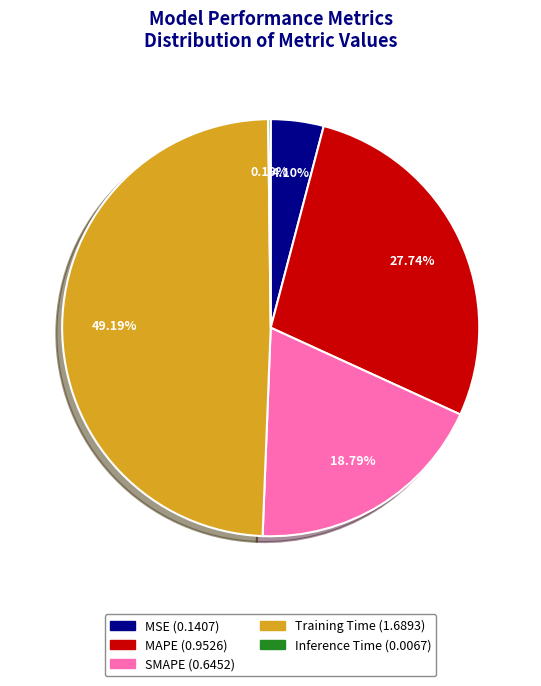

Approximately how many times larger is the value at MAPE compared to Training Time?

0.6